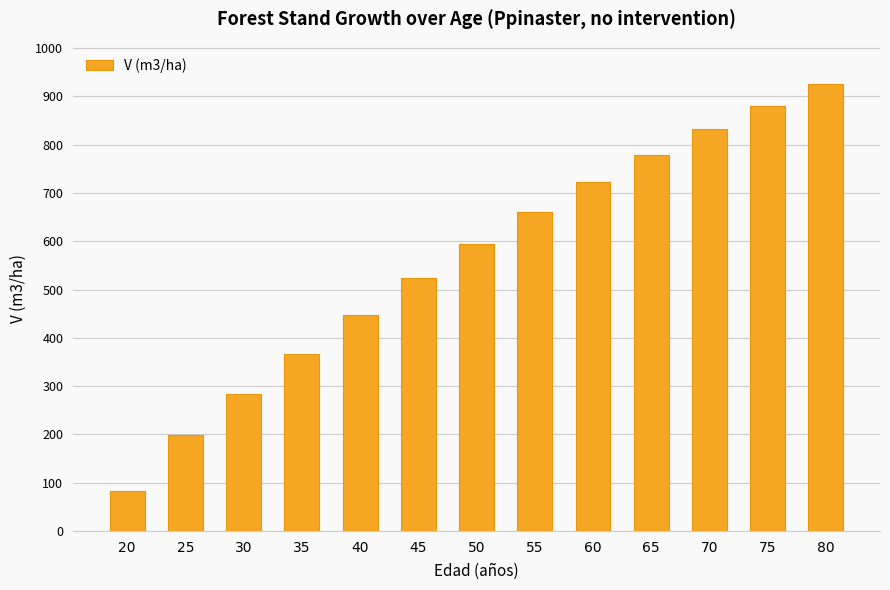

How many data points does each series have?

13